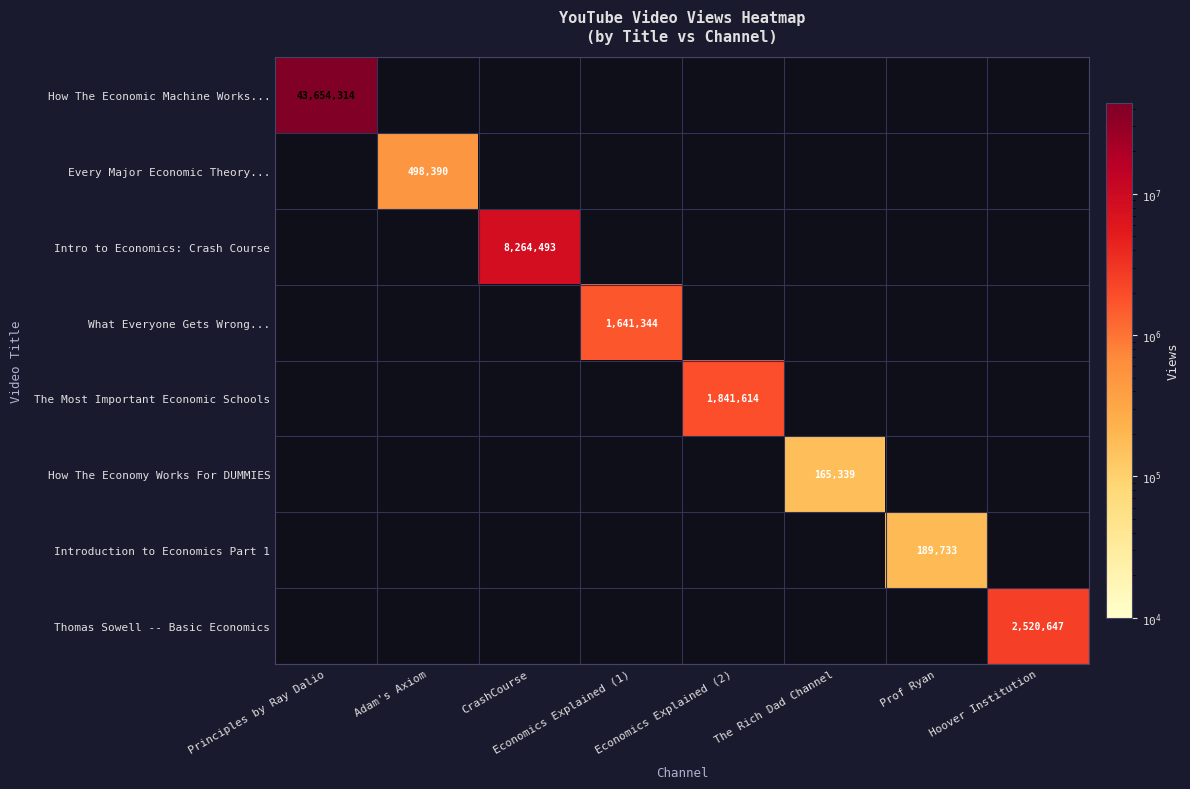

The value of Every Major Economic Theory... at Adam's Axiom is 498390. True or false?

True